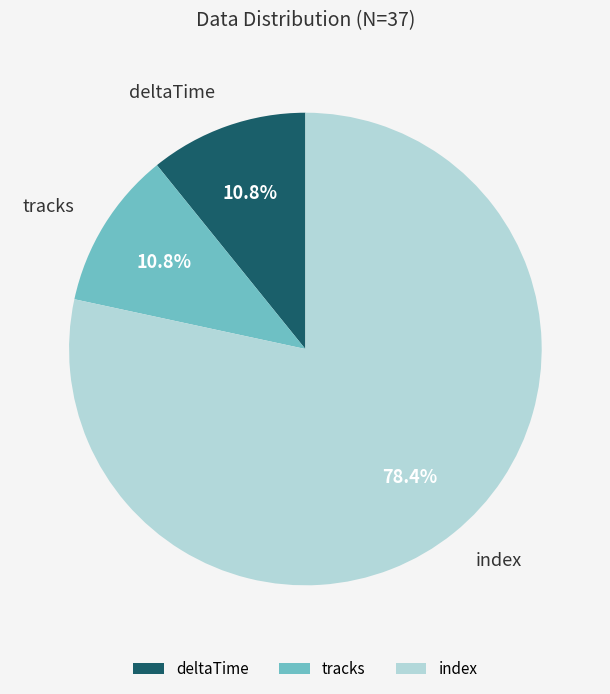

What percentage is the tracks slice, to the nearest percent?

11%